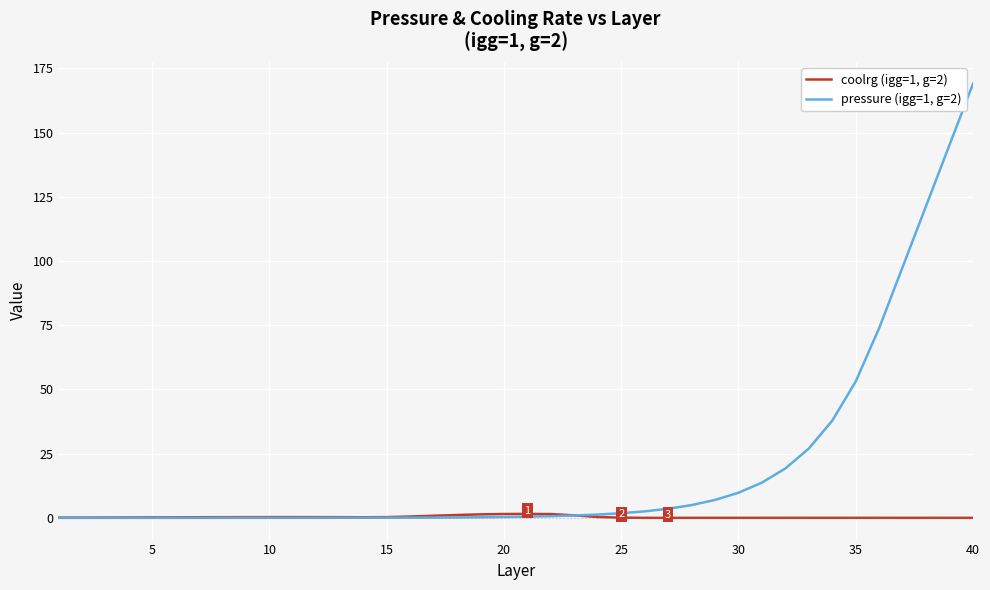

Which series has the largest range (max minus min)?

pressure (igg=1, g=2)